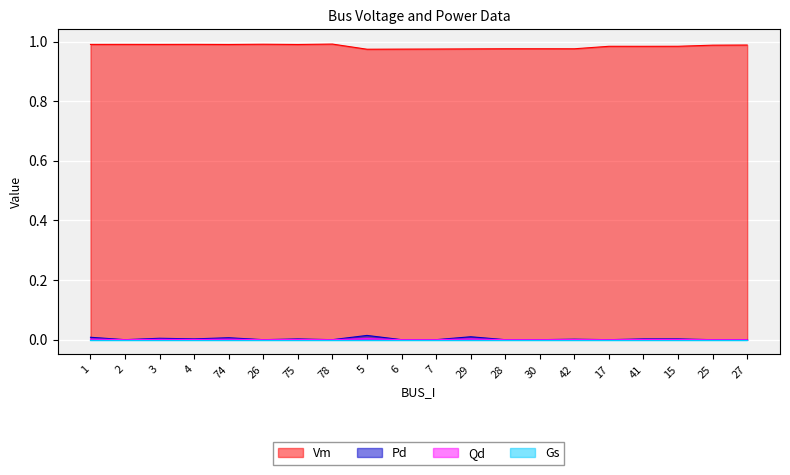

True or false: Vm and Pd intersect in this chart.

False